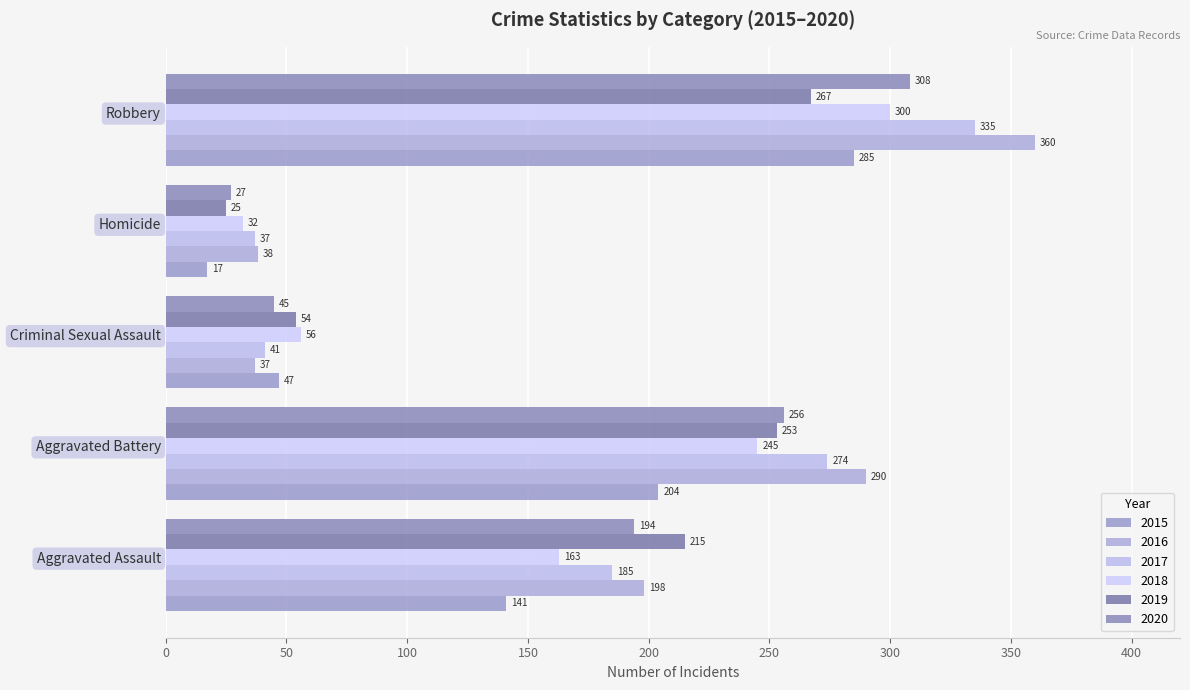

Reading right to left, list all the values displayed in this chart.

2015: 285	17	47	204	141
2016: 360	38	37	290	198
2017: 335	37	41	274	185
2018: 300	32	56	245	163
2019: 267	25	54	253	215
2020: 308	27	45	256	194